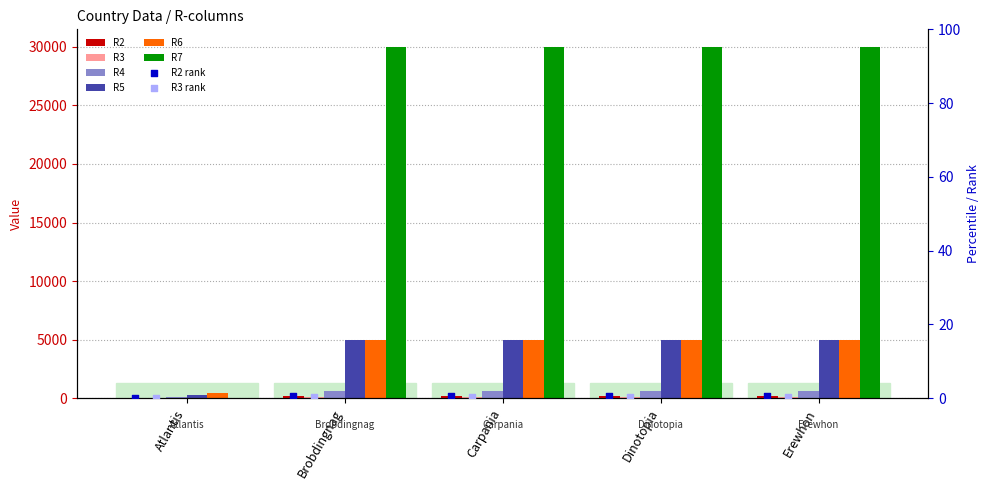

Which series reaches the maximum Y coordinate?

R7